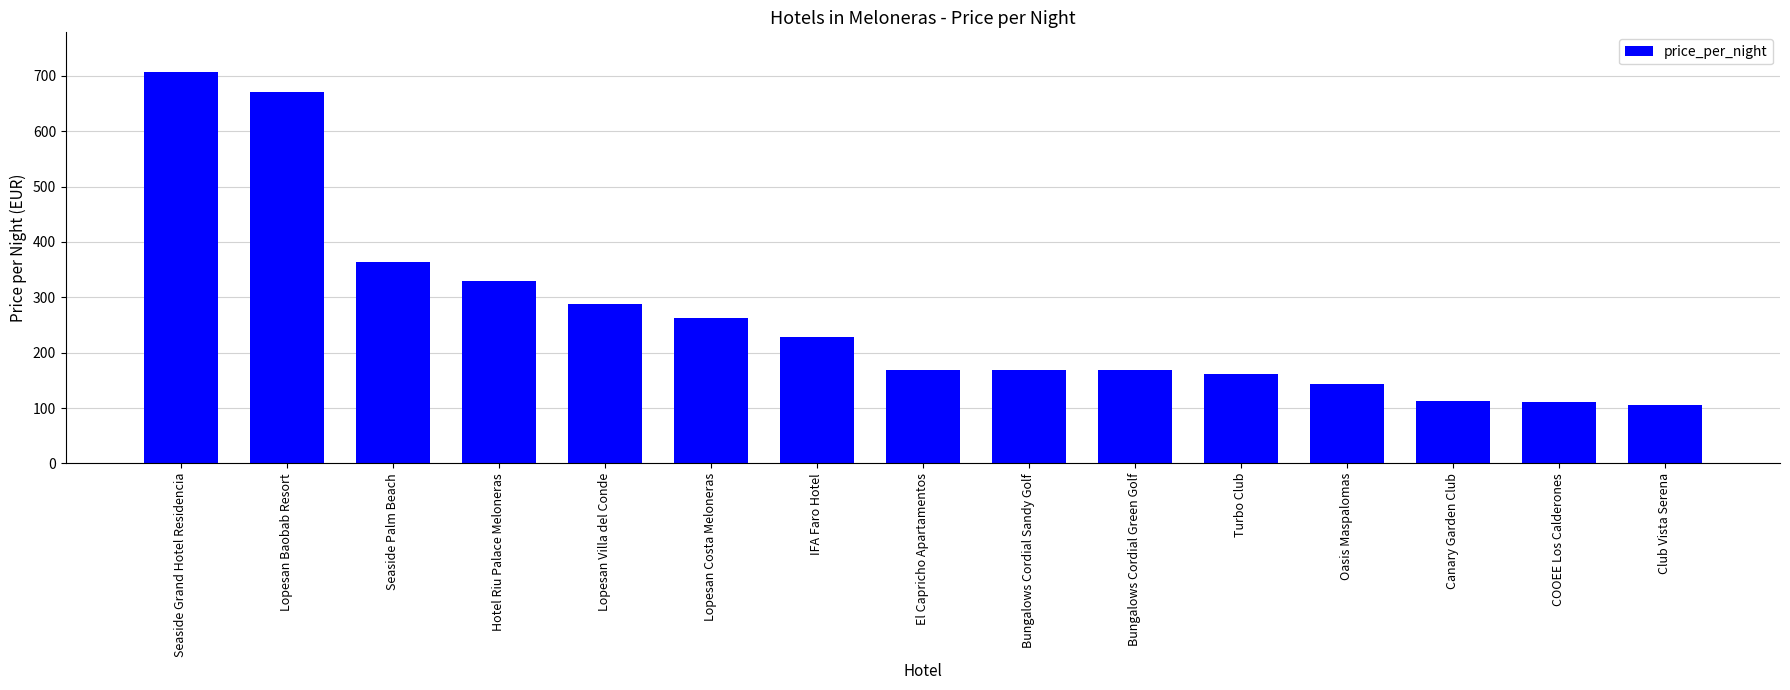

How many data points does each series have?

15